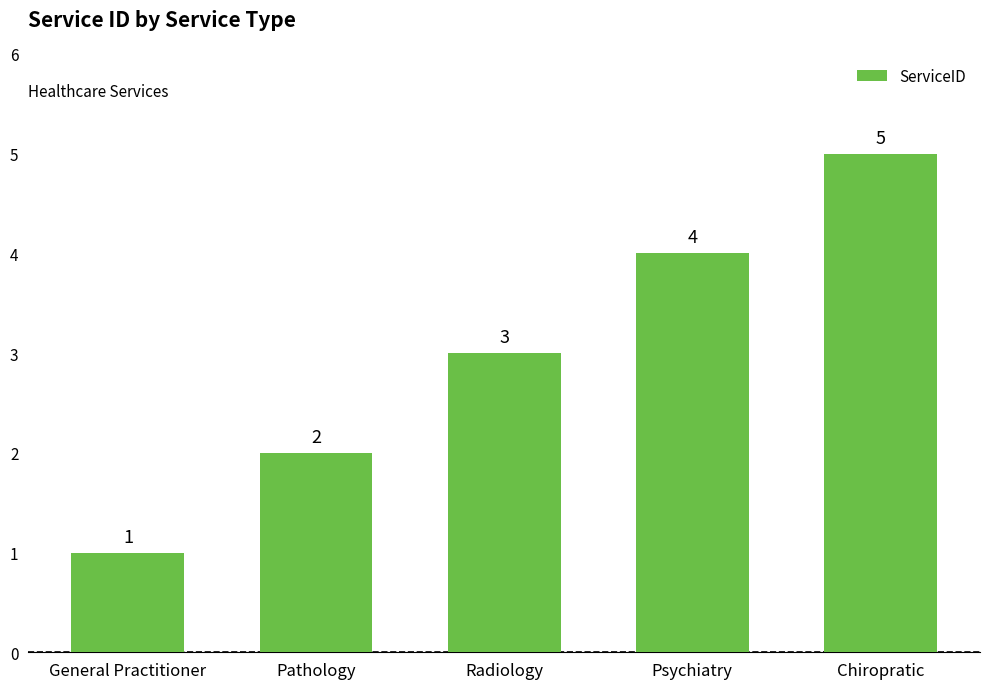

What is the greatest value displayed?

5